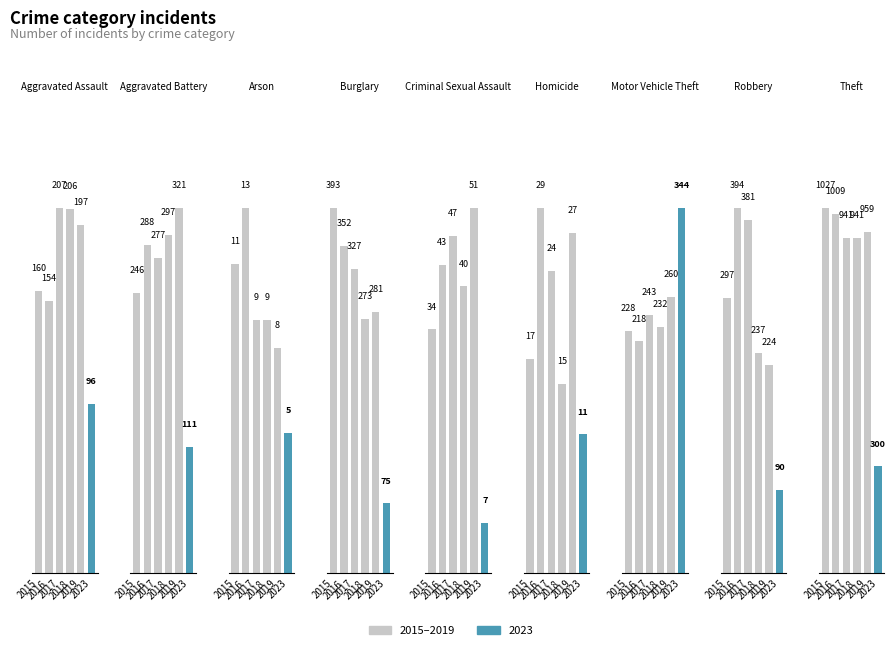

What is the sum of all 2017 values?

2456